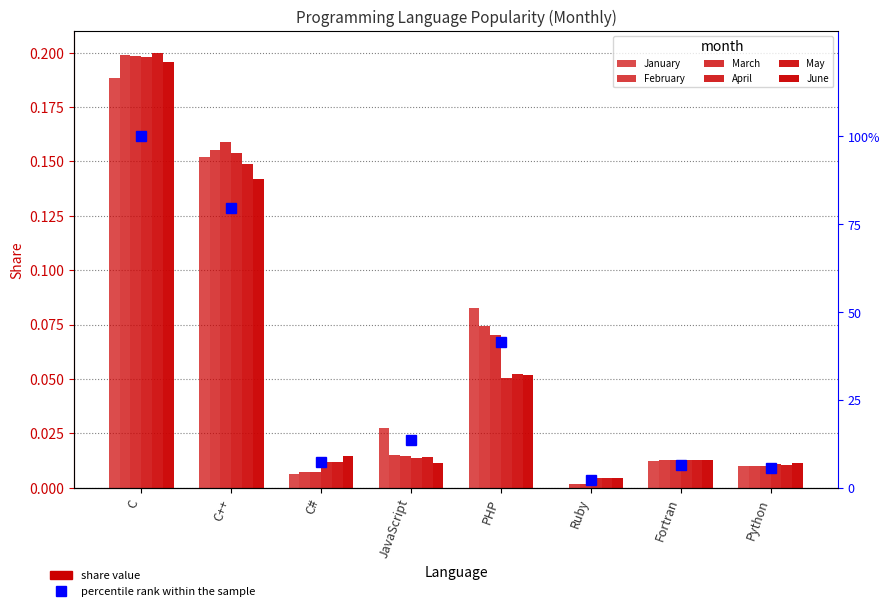

List the labels in order of April value, smallest first.

Ruby, Python, C#, Fortran, JavaScript, PHP, C++, C